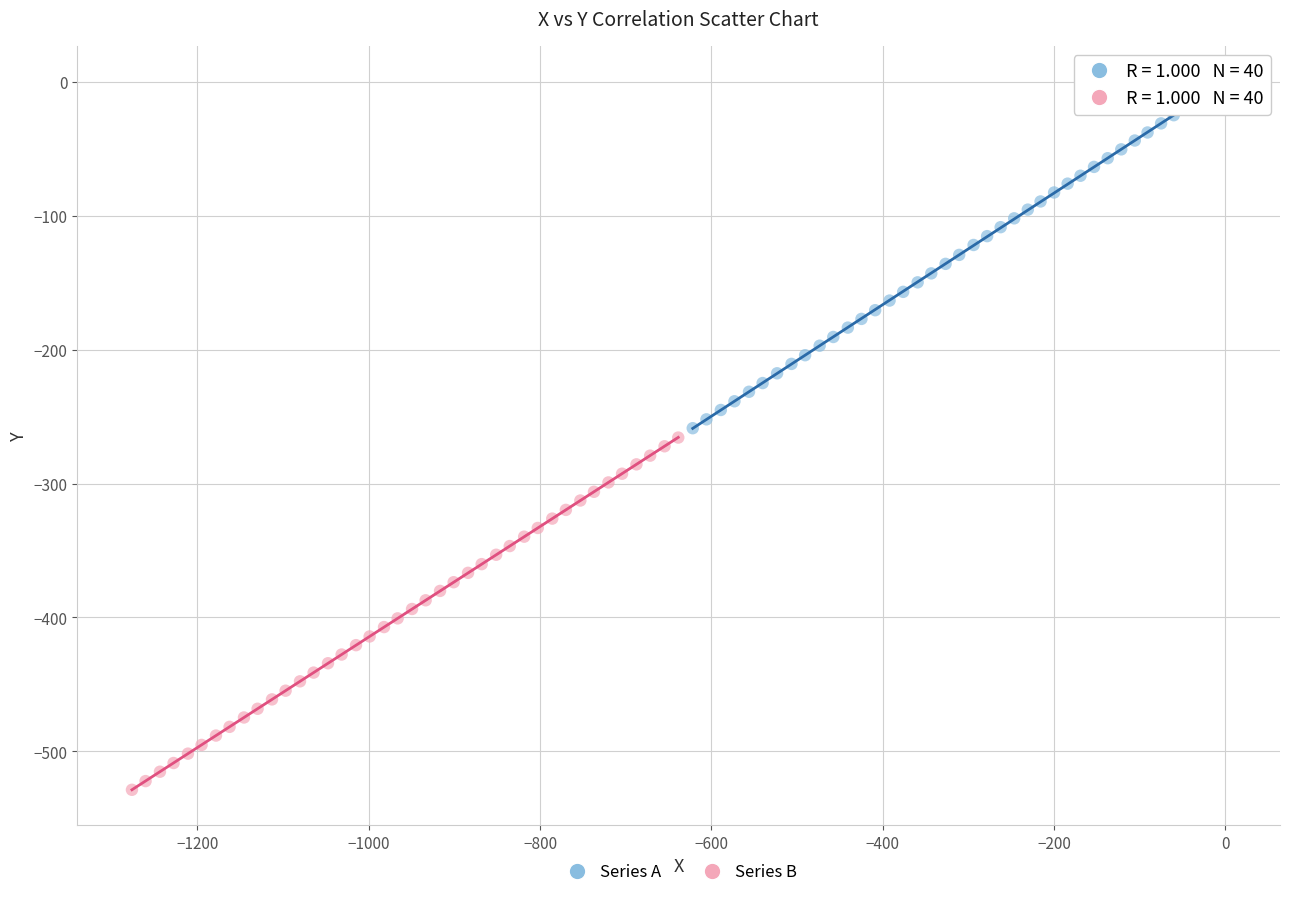

Which series contains the lowest Y value?

Series B